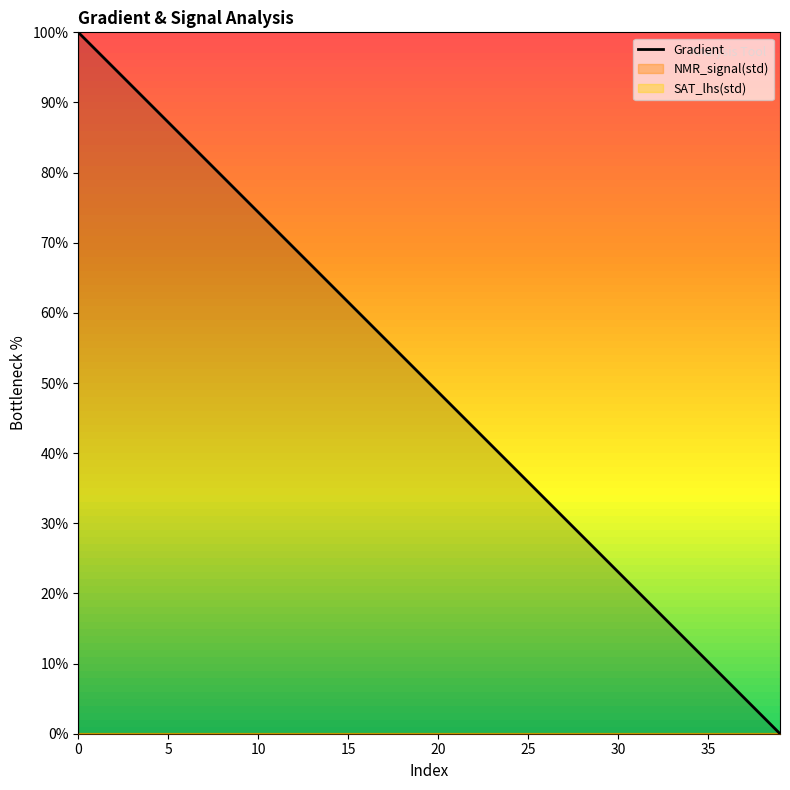

What is the maximum value for Gradient?

100.0